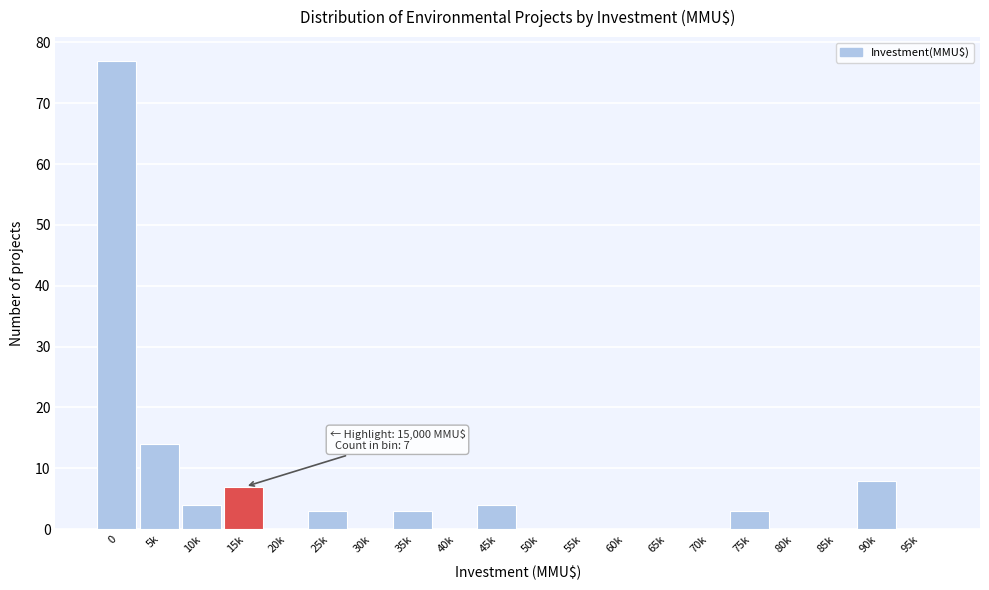

Reading left to right, transcribe all the data shown in this chart.

0=77	5k=14	10k=4	15k=7	20k=0	25k=3	30k=0	35k=3	40k=0	45k=4	50k=0	55k=0	60k=0	65k=0	70k=0	75k=3	80k=0	85k=0	90k=8	95k=0